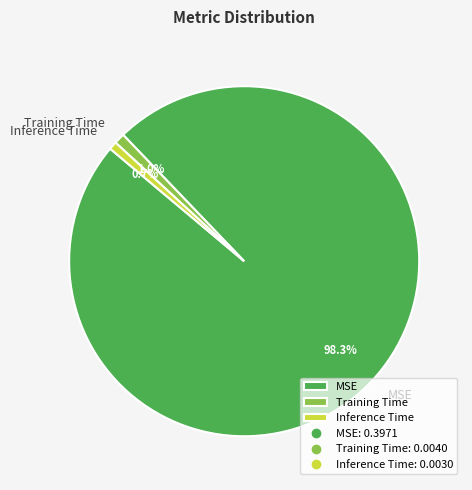

Between Training Time and MSE, which is larger?

MSE